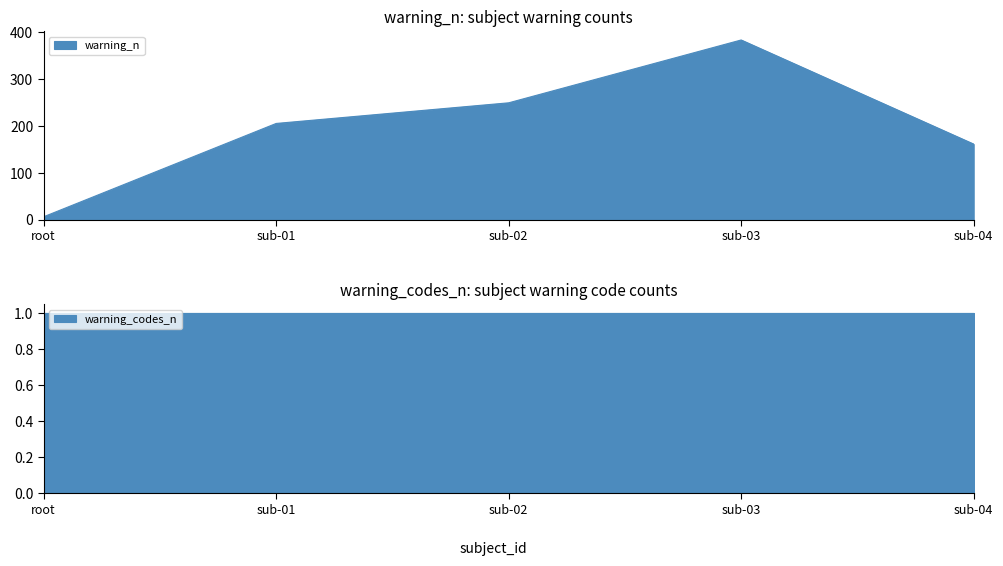

What is the difference between the values at sub-01 and sub-04?

44